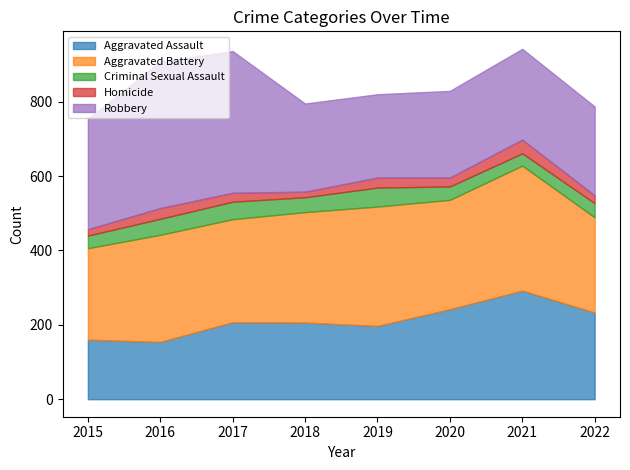

True or false: Aggravated Assault has more than 0 interior local peaks.

True